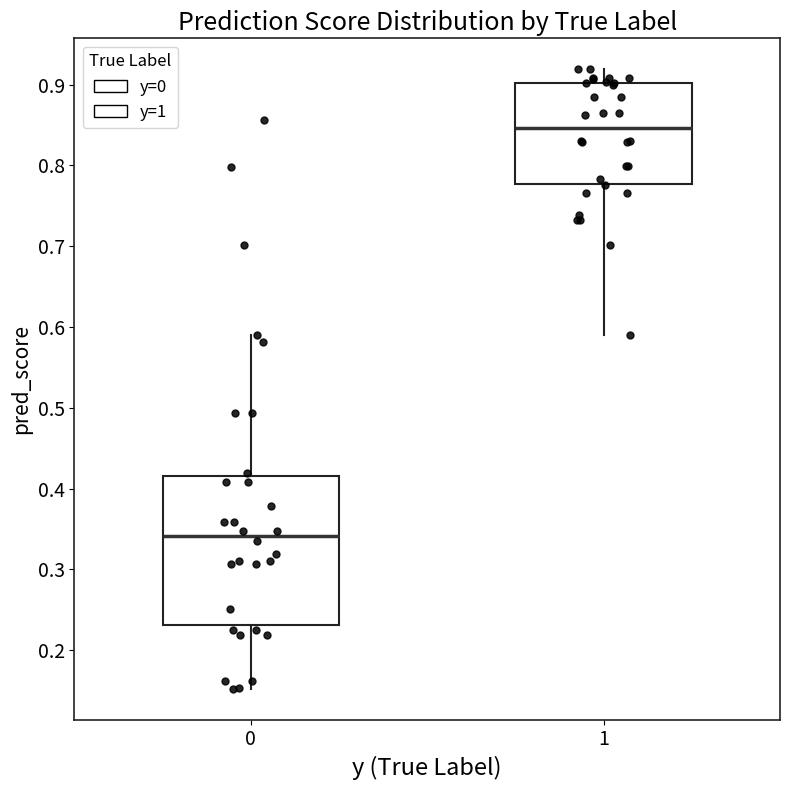

Reading left to right, transcribe this box plot: for each box, give where its median line is, the range the box spans, and where its two whiskers end, as read against the y-axis. The values are not printed on the chart, so give them approximately, as read against the axis.

0: median 0.34, box 0.23 to 0.42, whiskers 0.15 to 0.59
1: median 0.85, box 0.78 to 0.90, whiskers 0.59 to 0.92